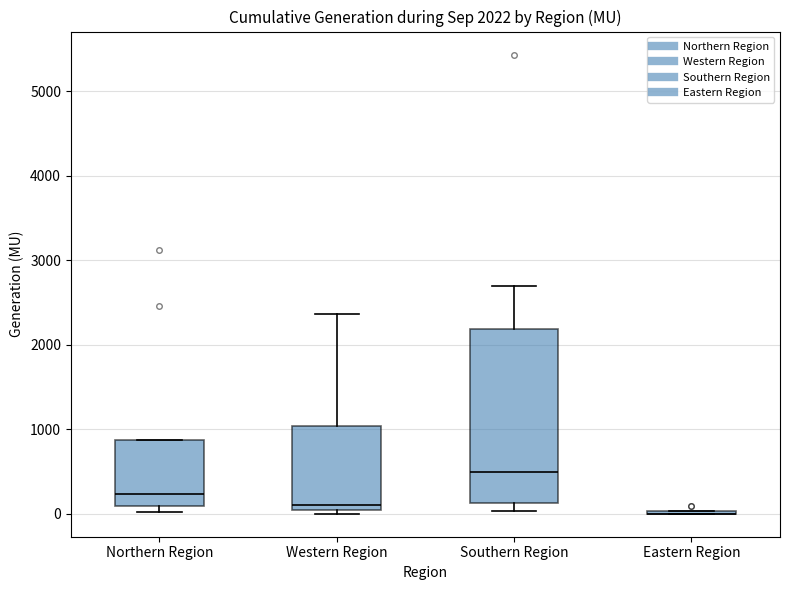

Comparing the boxes themselves (not the whiskers), which one is the tallest?

Southern Region